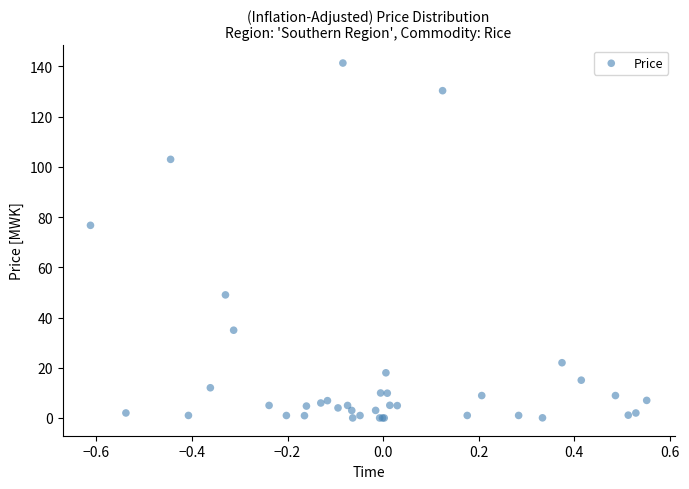

What Y value in the scatter plot is closest to 70?

76.7